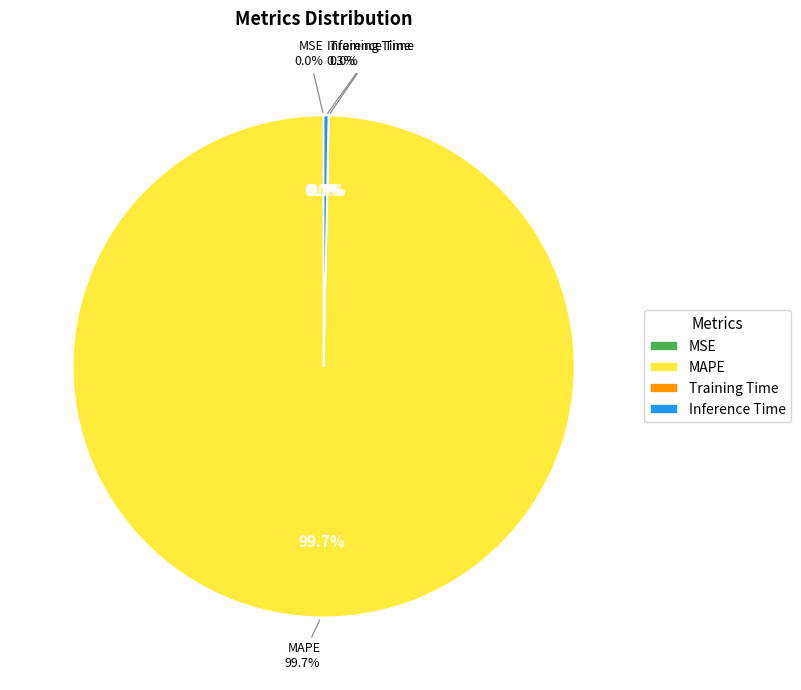

What is the change in value from MSE to Training Time?

+0.1